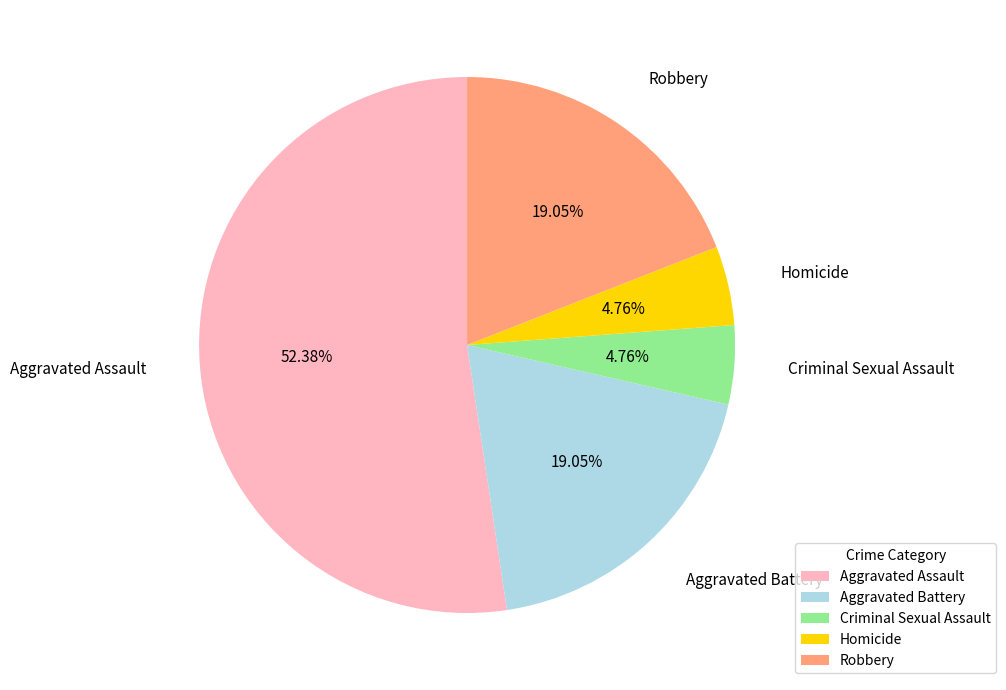

Count the number of slices in the pie.

5